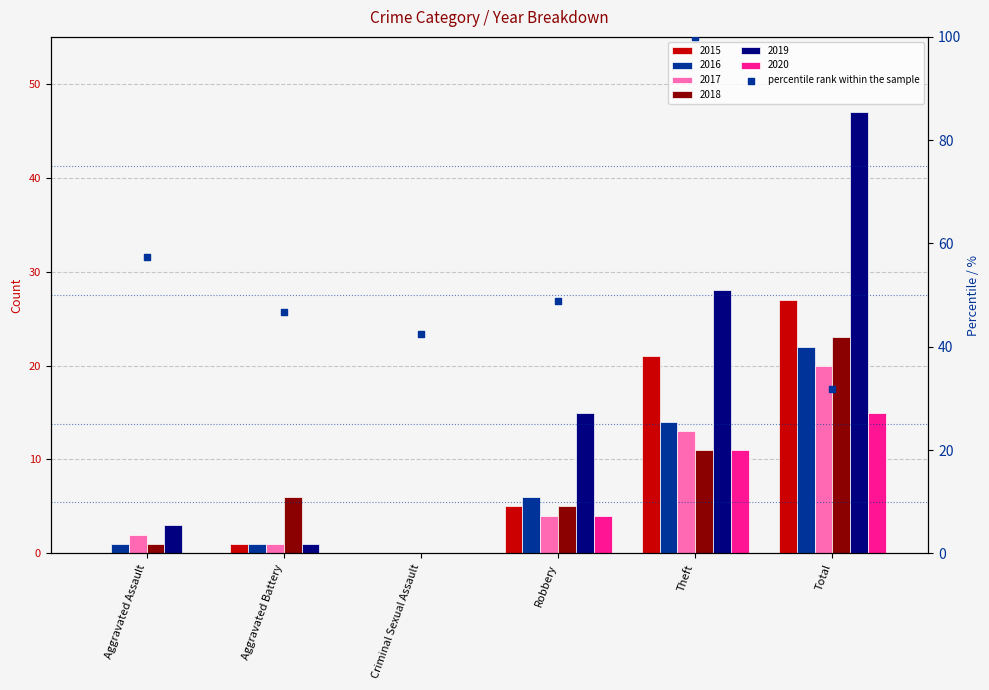

Between Theft and Robbery, which is larger?

Theft